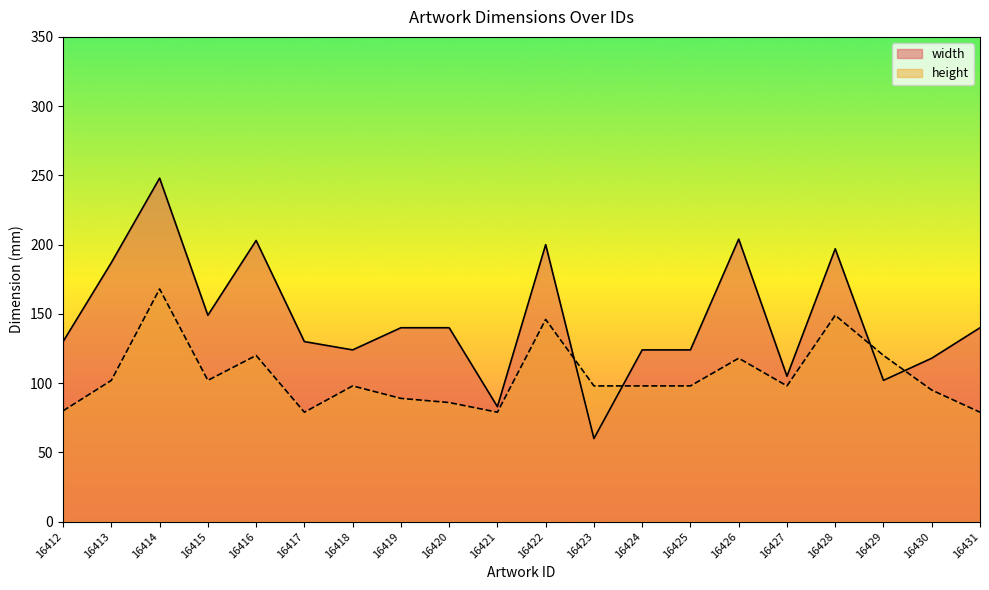

At which label is width closest to 154?

16415